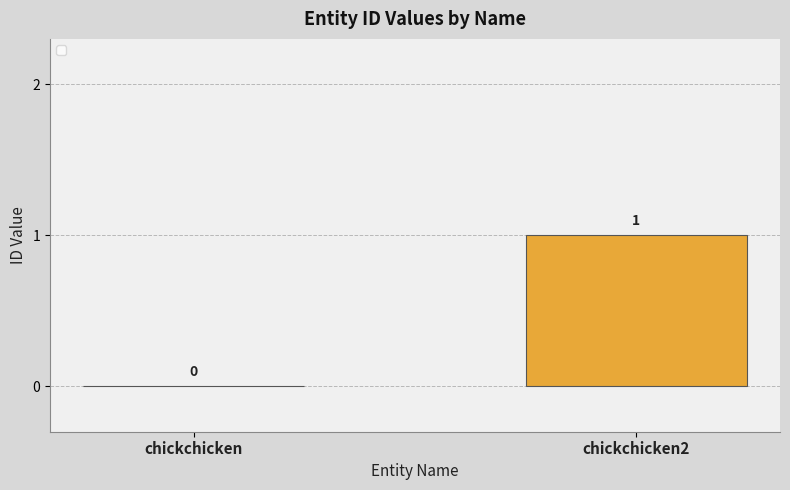

Is it true that the value at chickchicken2 is 1?

True